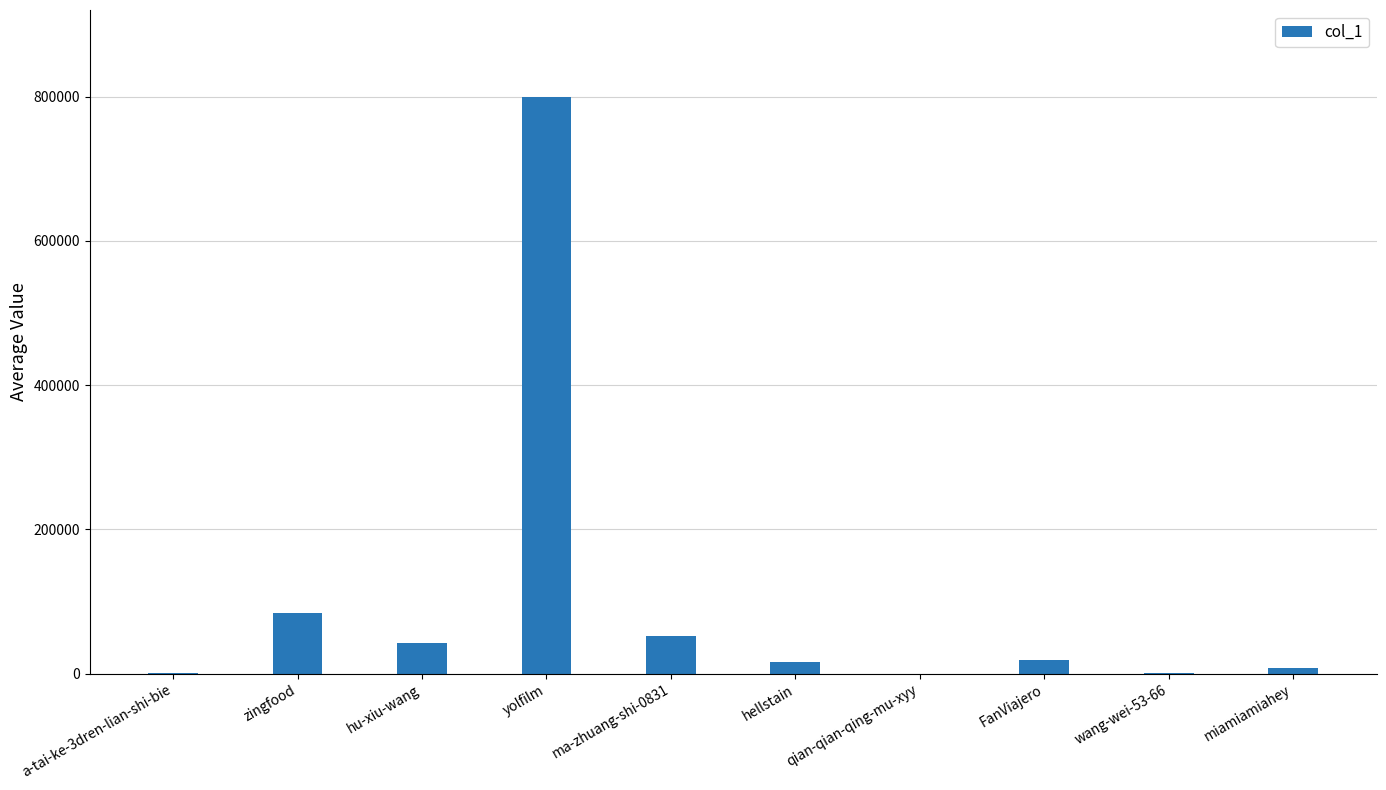

What is the greatest value displayed?

800019